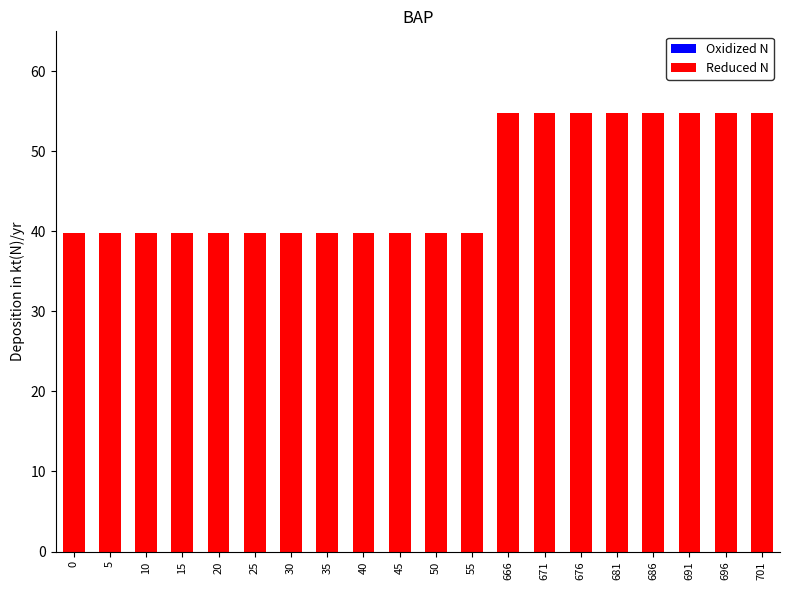

Reading left to right, extract all data points from this chart.

0=39.8	5=39.8	10=39.8	15=39.8	20=39.8	25=39.8	30=39.8	35=39.8	40=39.8	45=39.8	50=39.8	55=39.8	666=54.8	671=54.8	676=54.8	681=54.8	686=54.8	691=54.8	696=54.8	701=54.8